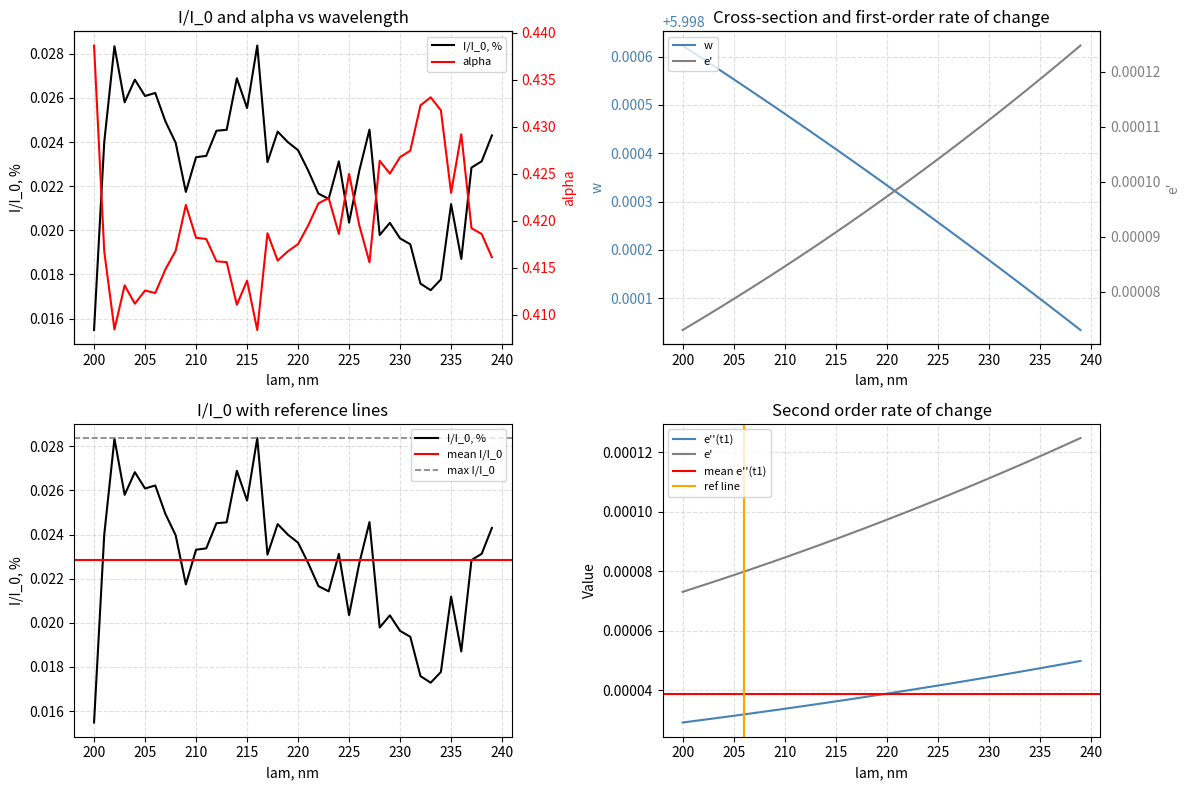

How many data points does each series have?

40